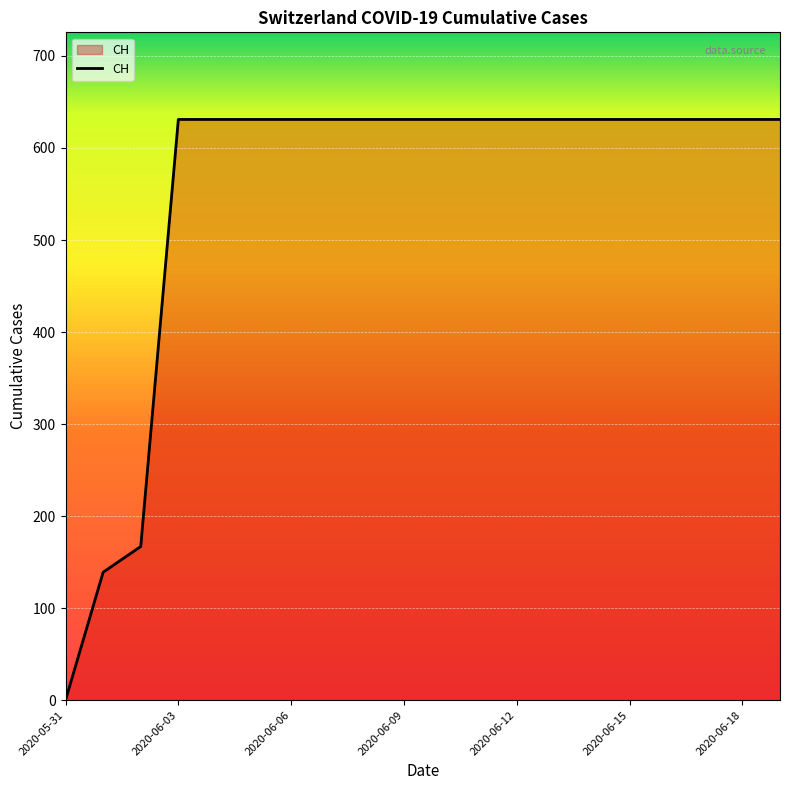

What is the difference between the maximum and minimum values?

631